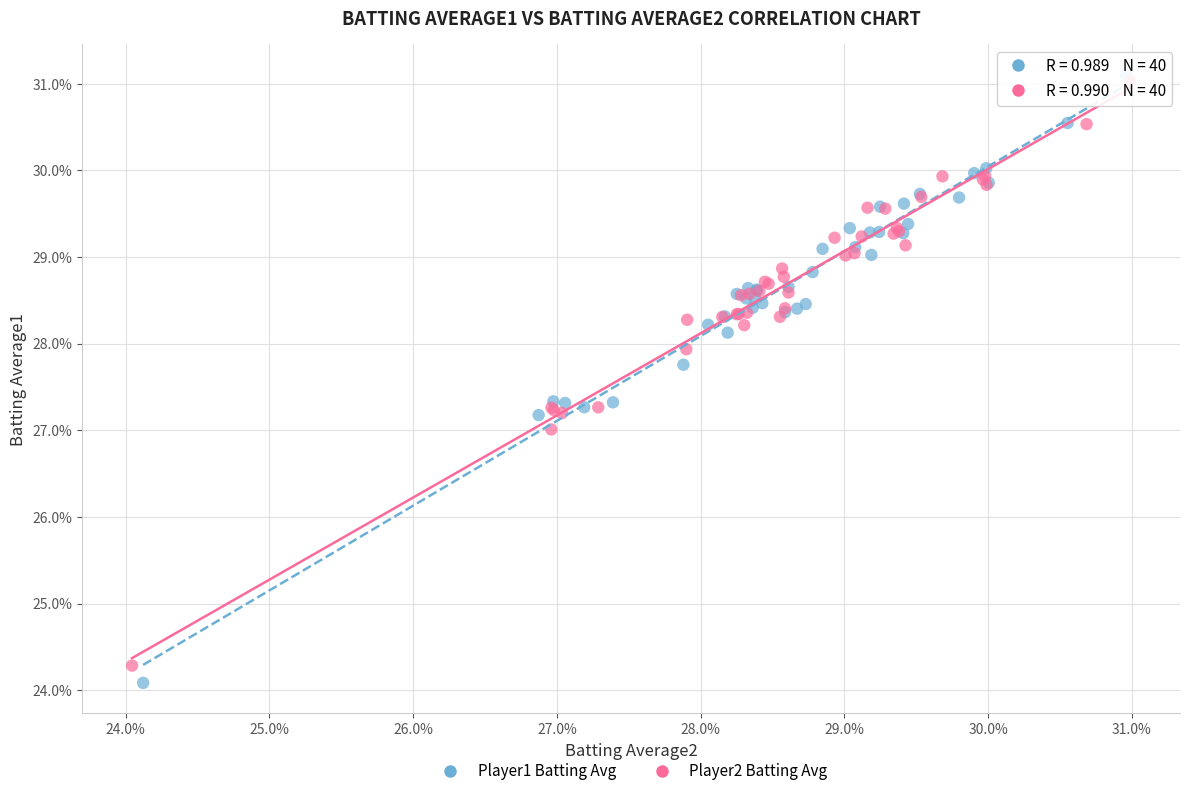

Which series reaches the maximum Y coordinate?

Player1 Batting Avg